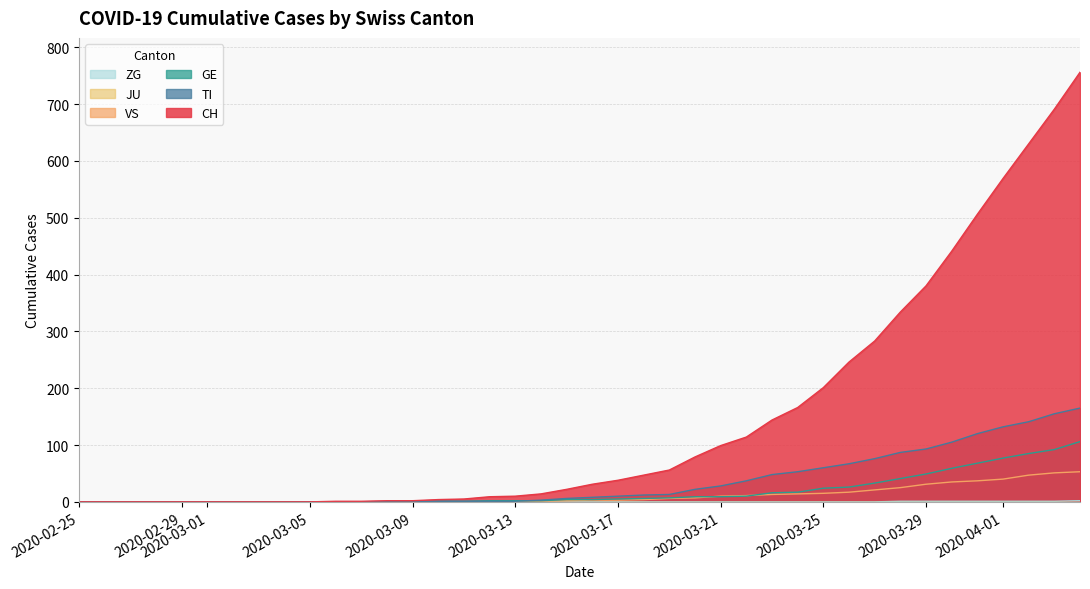

What is the difference between the second highest and second lowest values in the VS series?

51